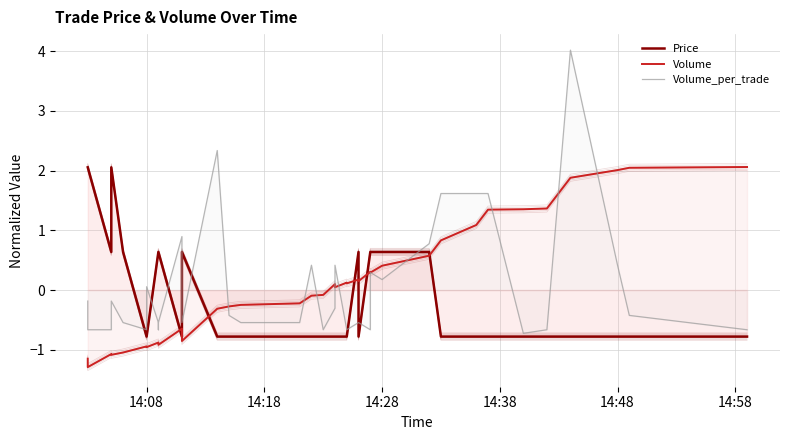

Which series ends up on top after the final intersection of Volume and Volume_per_trade?

Volume